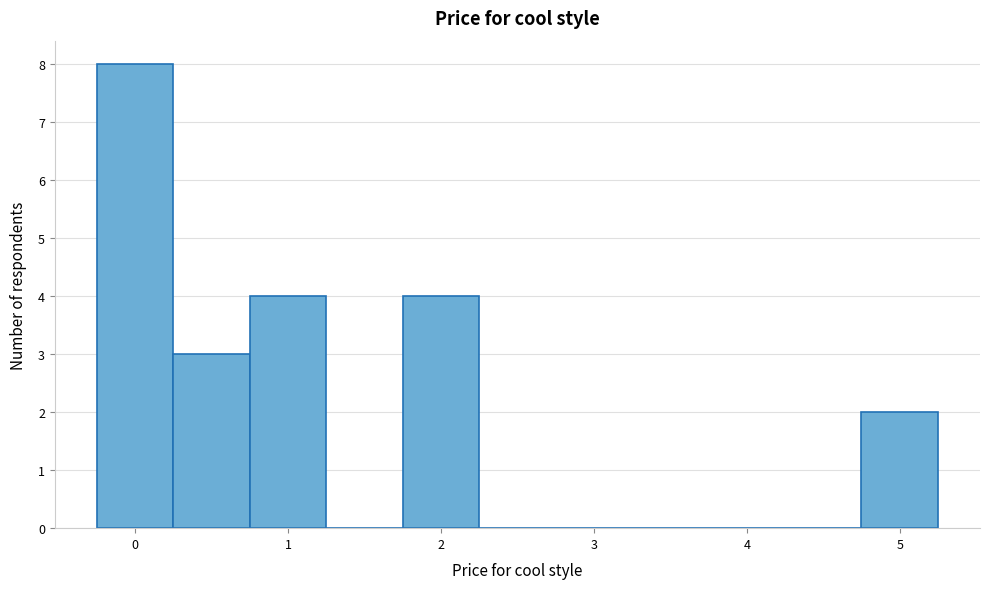

Over which range of the x-axis is the bar tallest?

-0.25 to 0.25